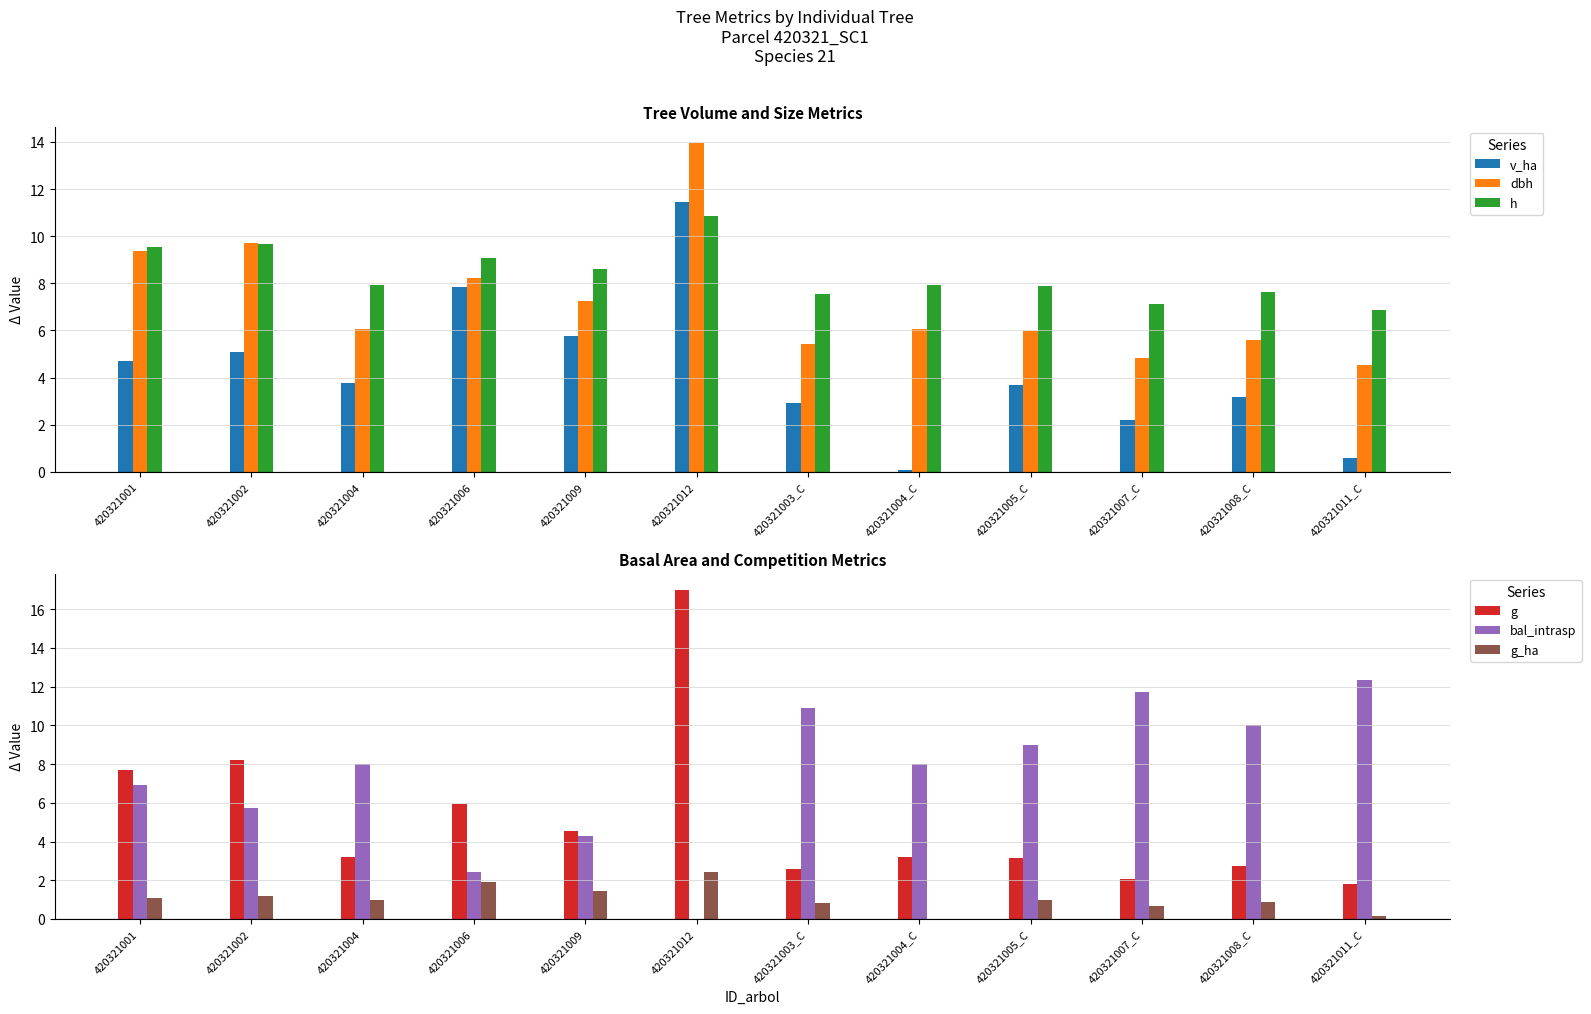

Are the bars grouped side by side (vs. stacked)?

Yes